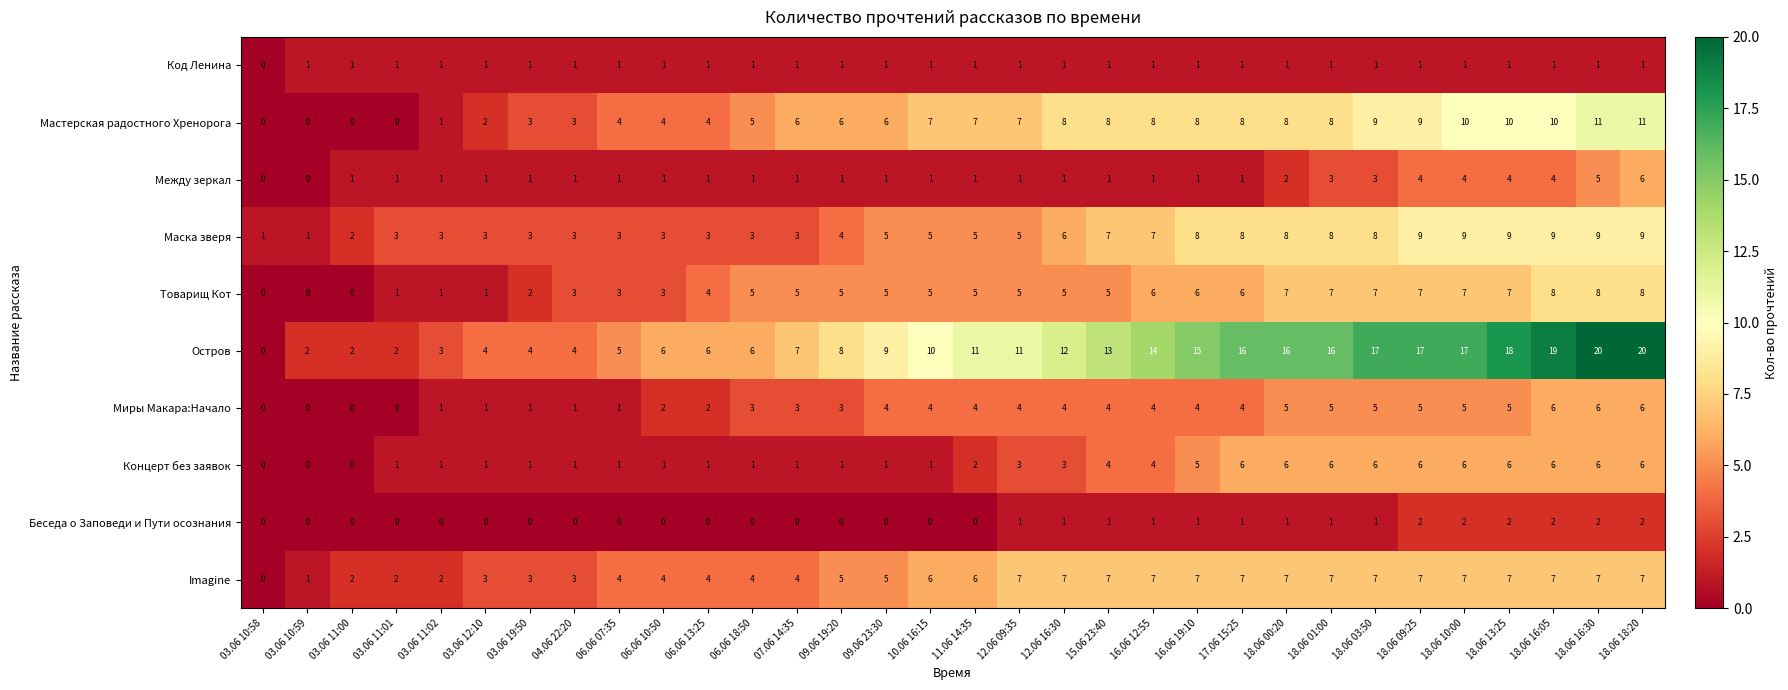

The Остров series shows 12 at 12.06 16:30. True or false?

True